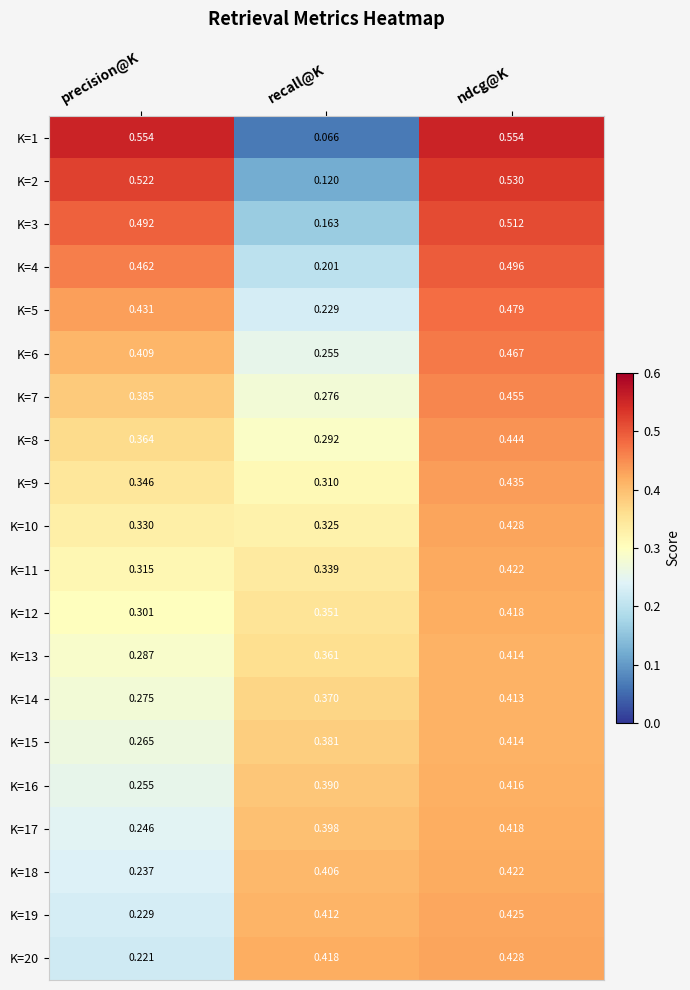

Where is K=7 nearest to the value 0?

recall@K